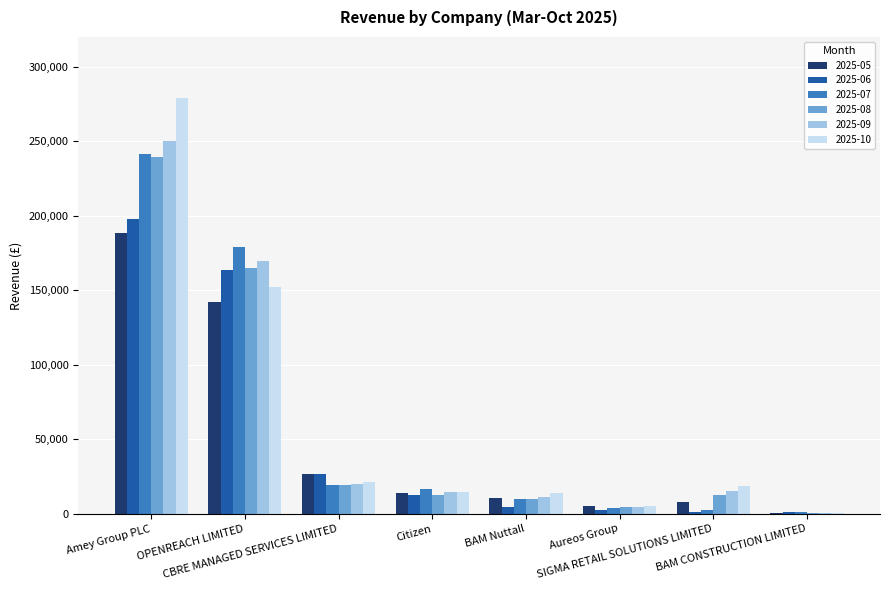

What is the greatest value displayed?

278953.0